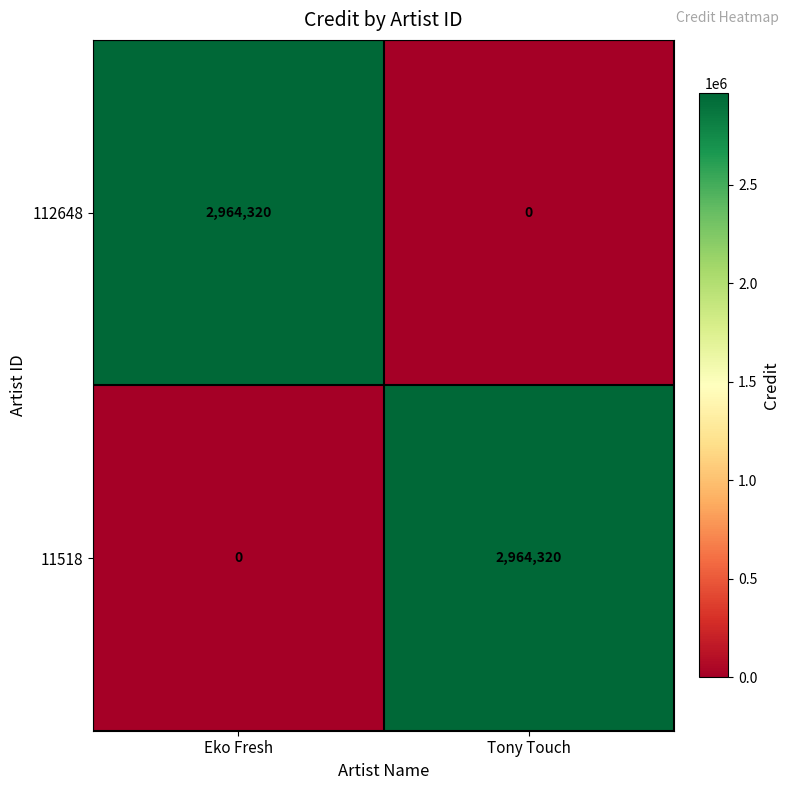

What is the spread (max minus min) of values at Tony Touch?

2964320